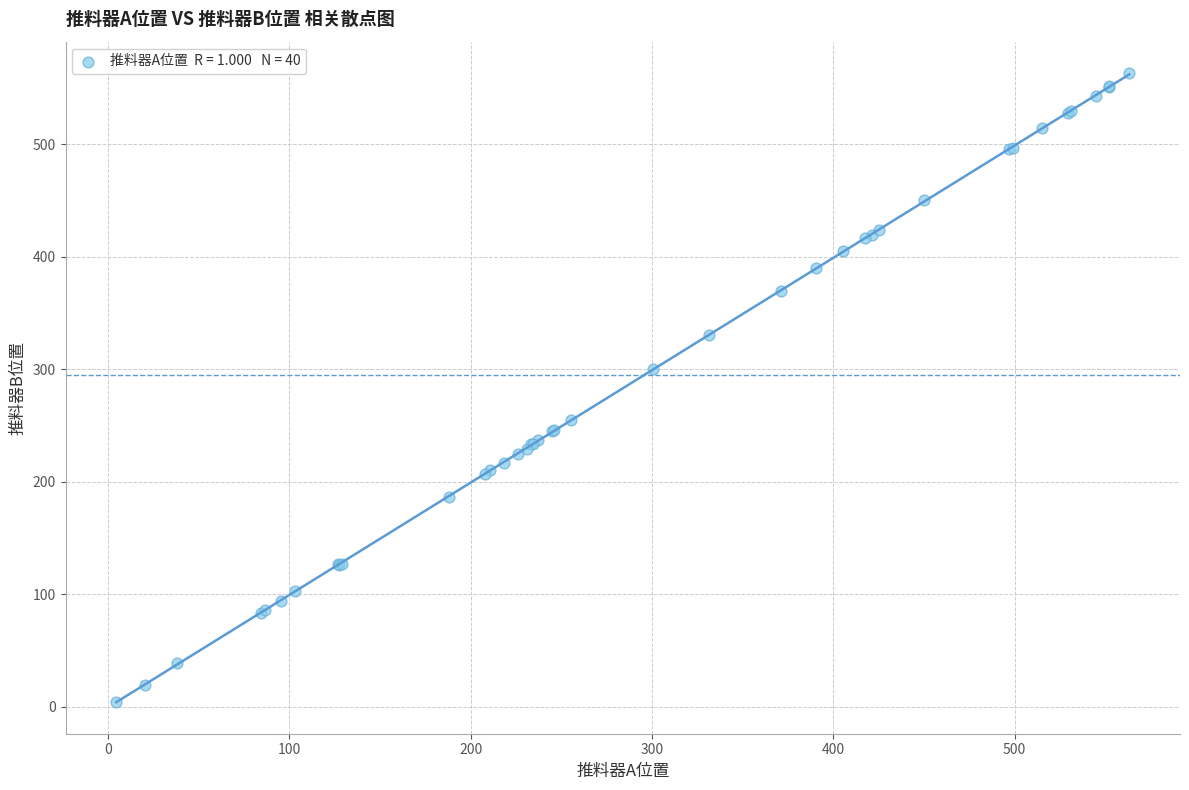

What Y value in the scatter plot is closest to 283?

299.9